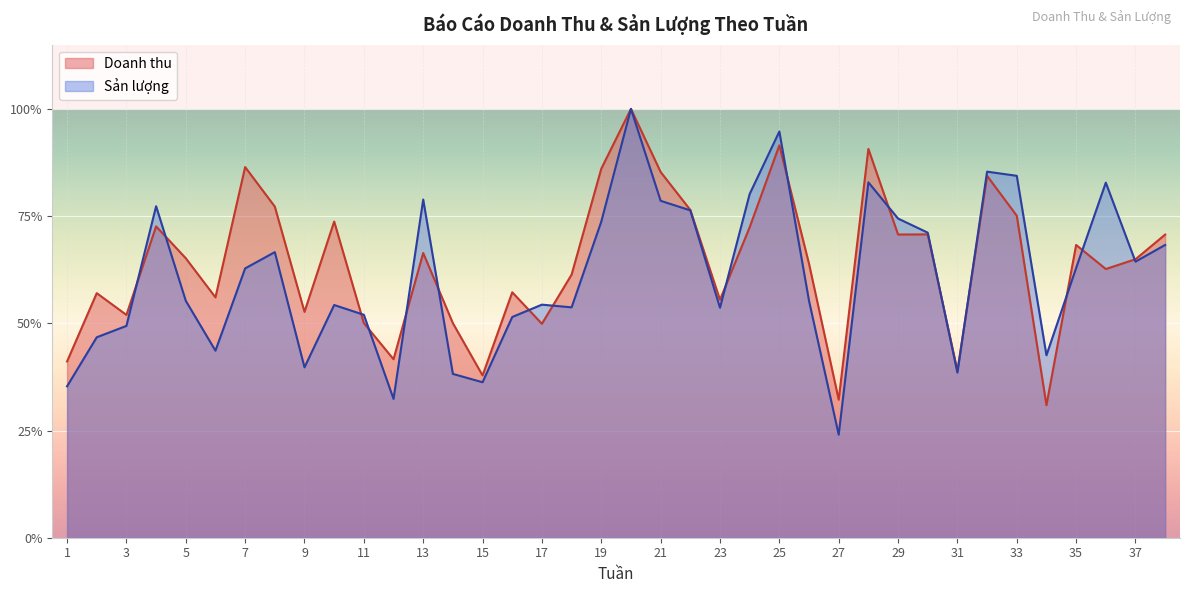

The value of Doanh thu at 26 is 0.6. True or false?

True